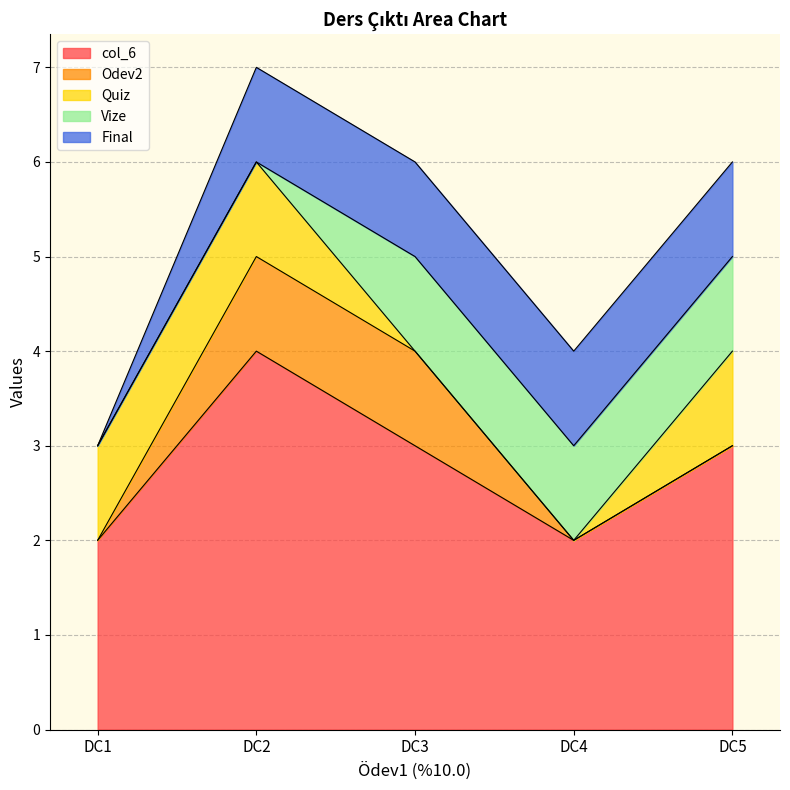

Which series changed the most between DC2 and DC5?

col_6